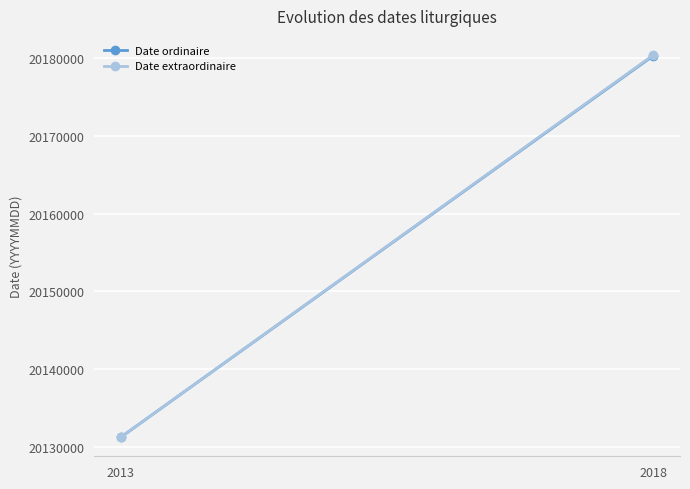

True or false: Date ordinaire has a value of 9307663 at 2018.

False